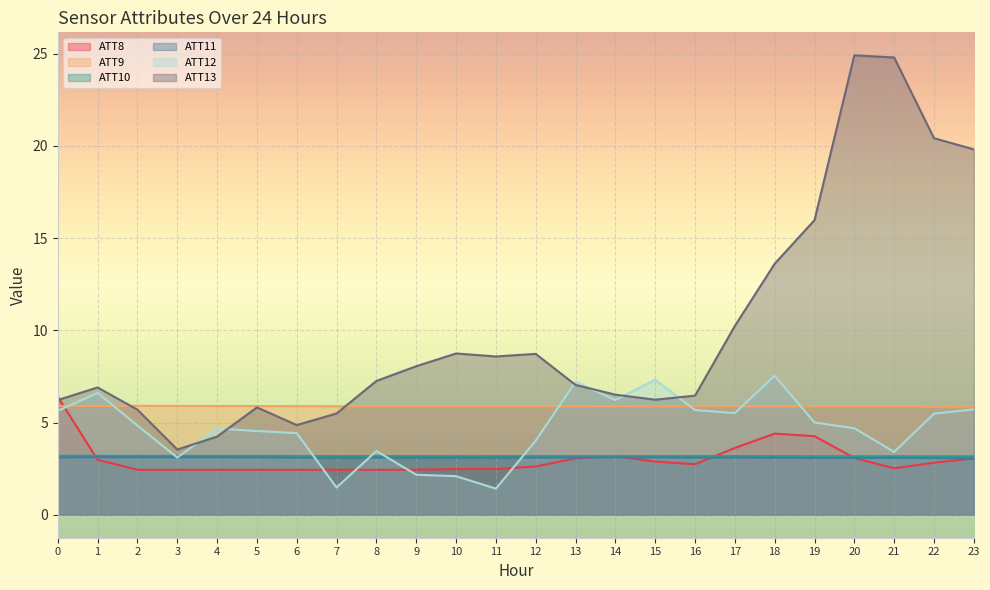

The ATT11 series shows 3.1 at 21. True or false?

True